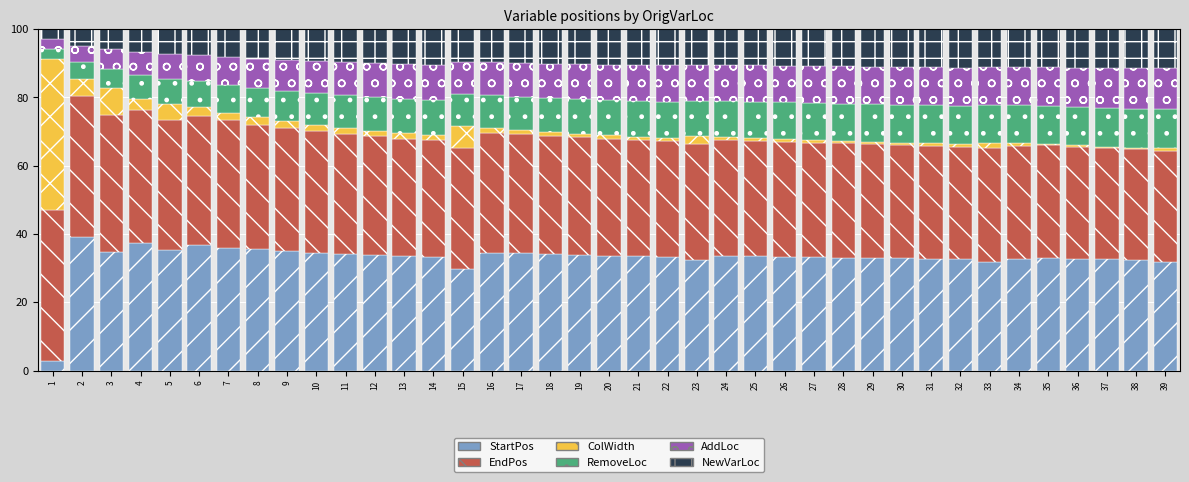

What is the highest value of the StartPos series?

39.0